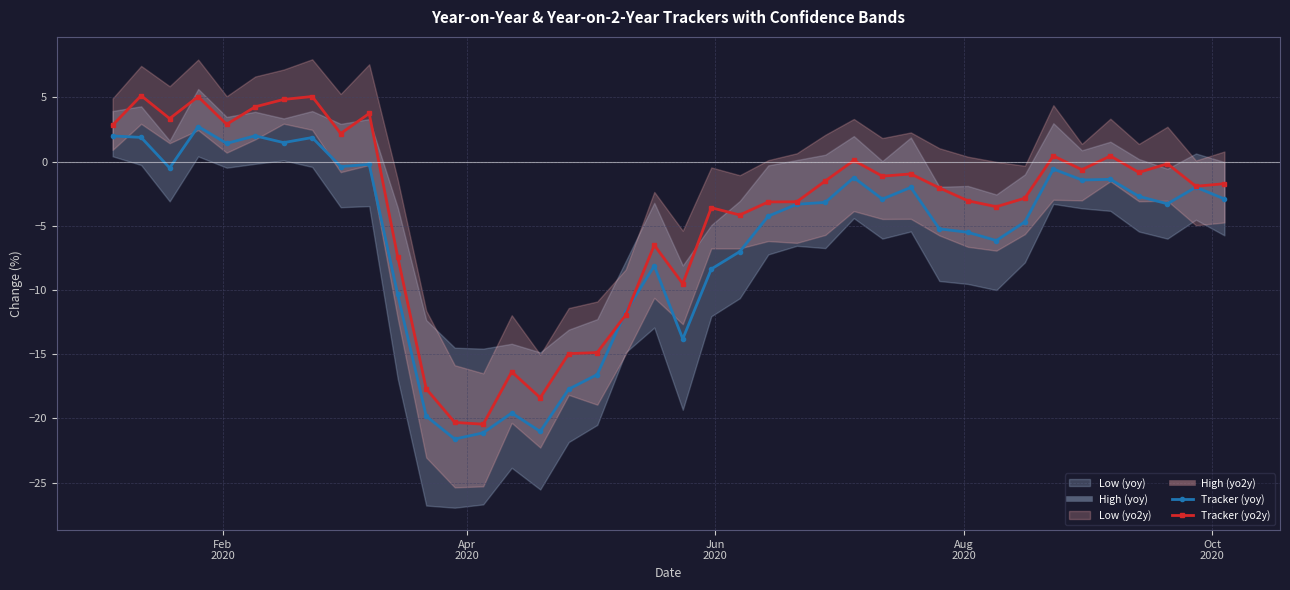

How many interior local peaks does the Tracker (yoy) series have?

11